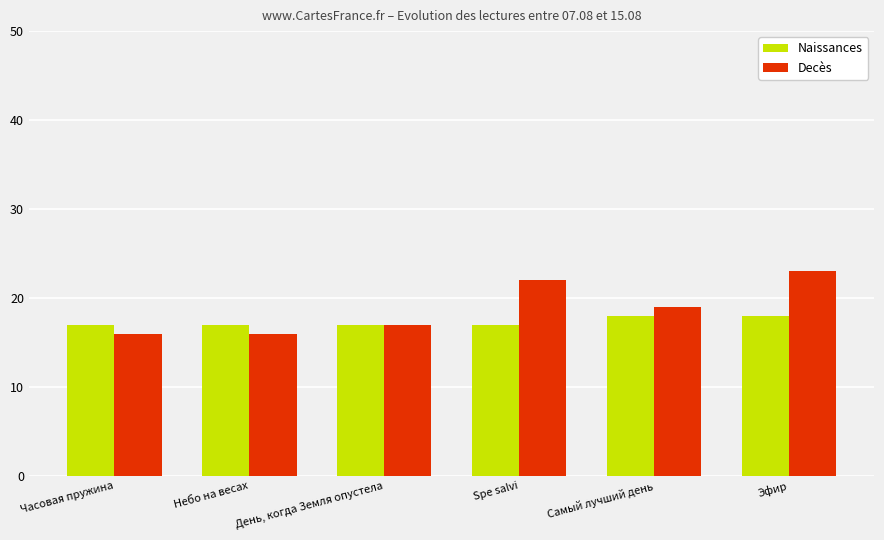

What are all the series names shown in the legend?

Naissances, Decès